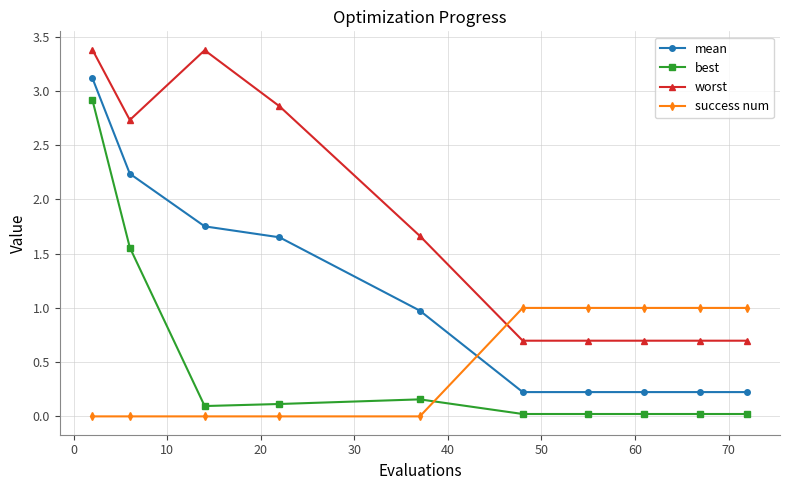

How many times do success num and worst cross each other?

1